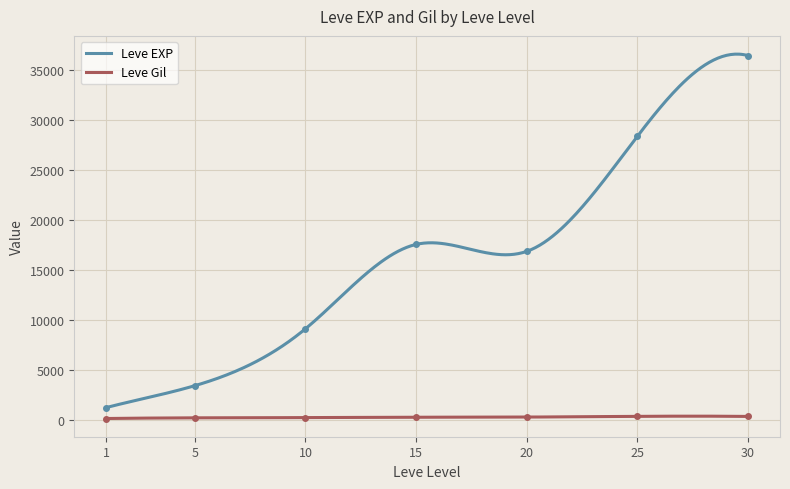

Which series has the largest range (max minus min)?

Leve EXP